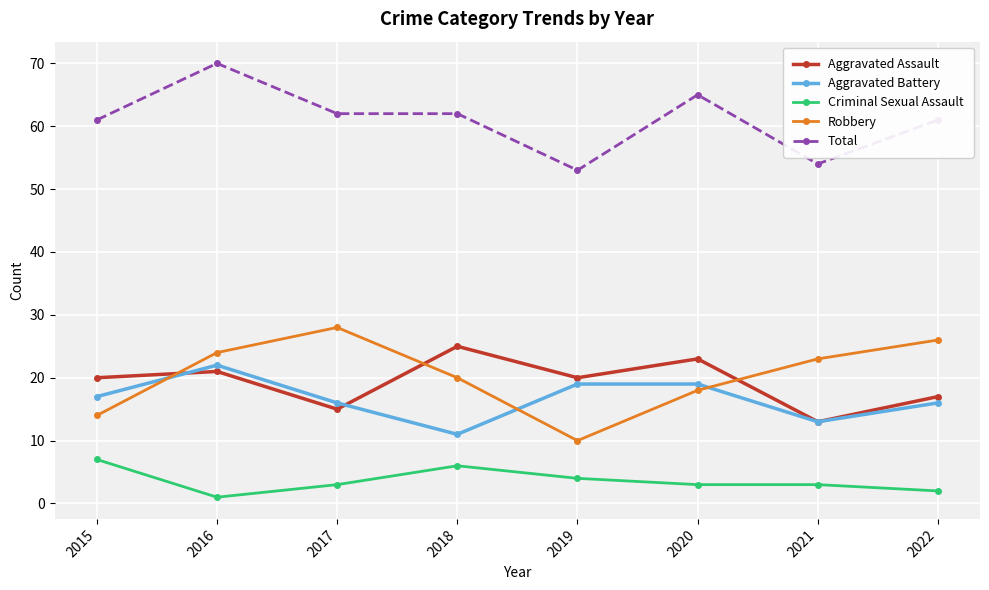

True or false: Aggravated Assault has a value of 32 at 2016.

False